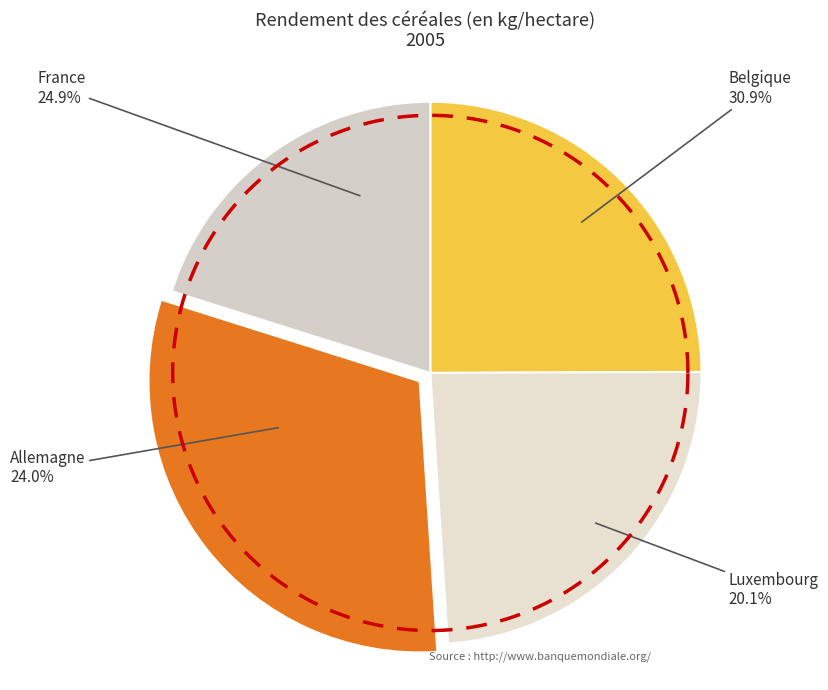

Which has a higher value, Belgique or France?

Belgique